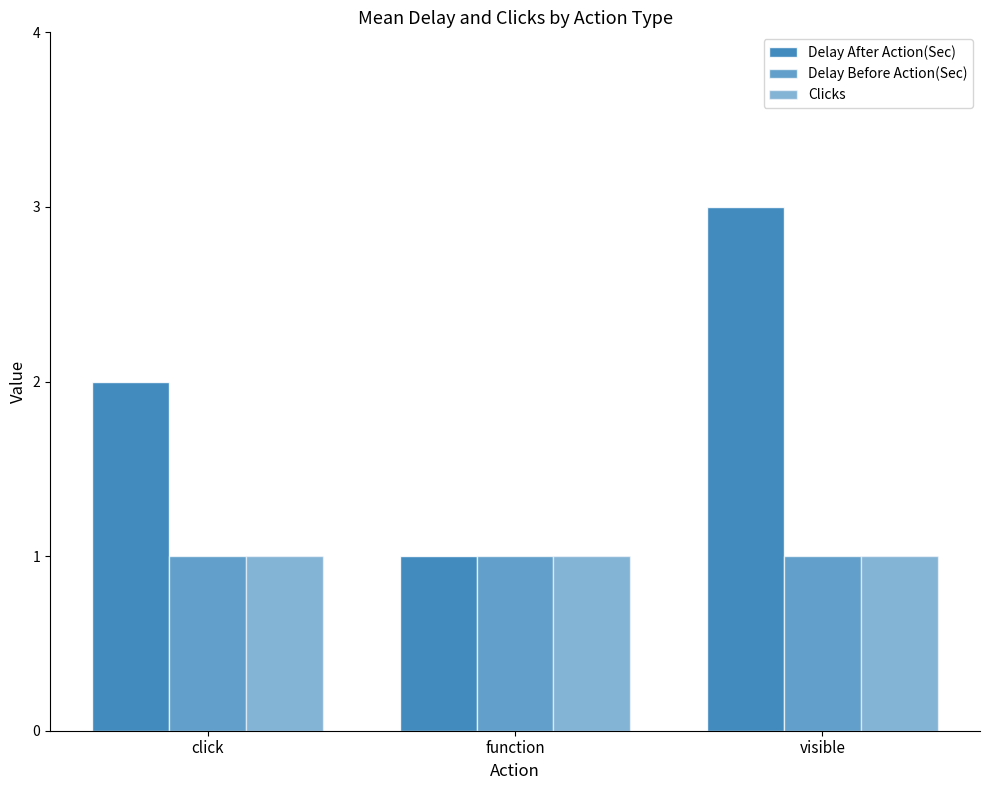

How many groups of bars are there?

3